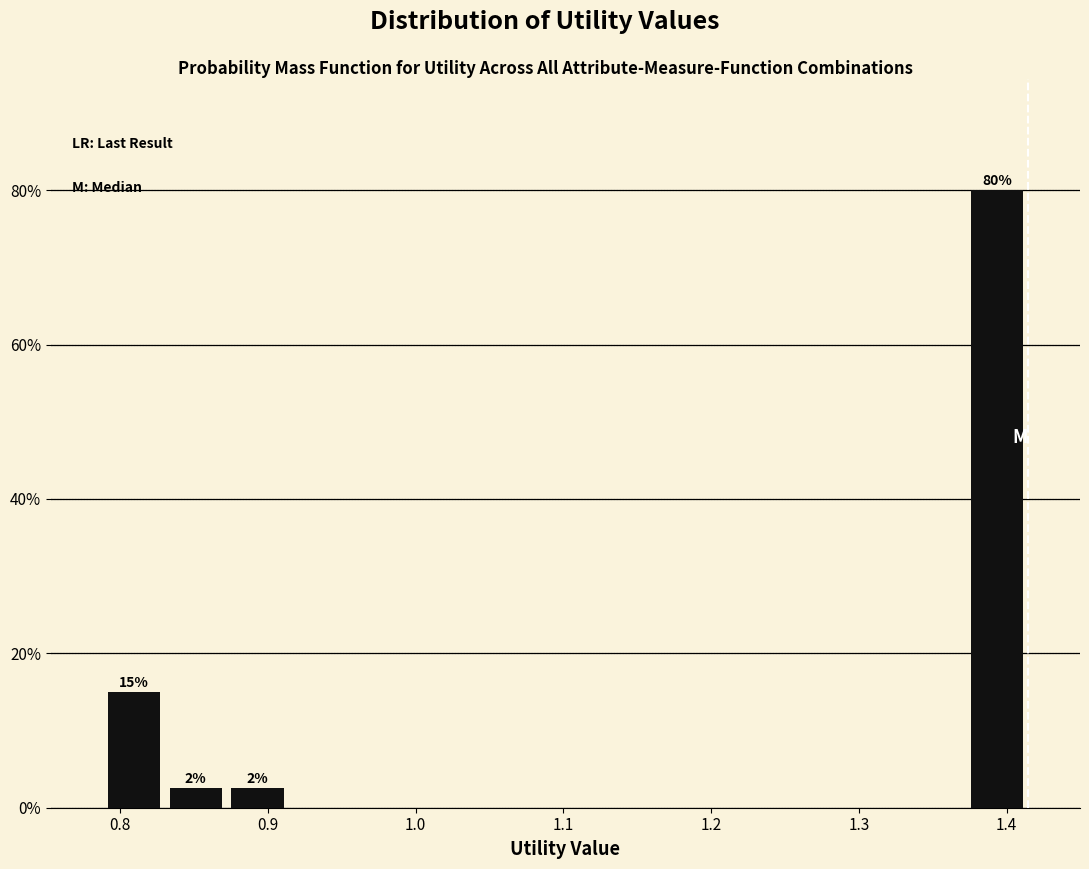

Which range on the x-axis has the tallest bar?

1.37 to 1.41